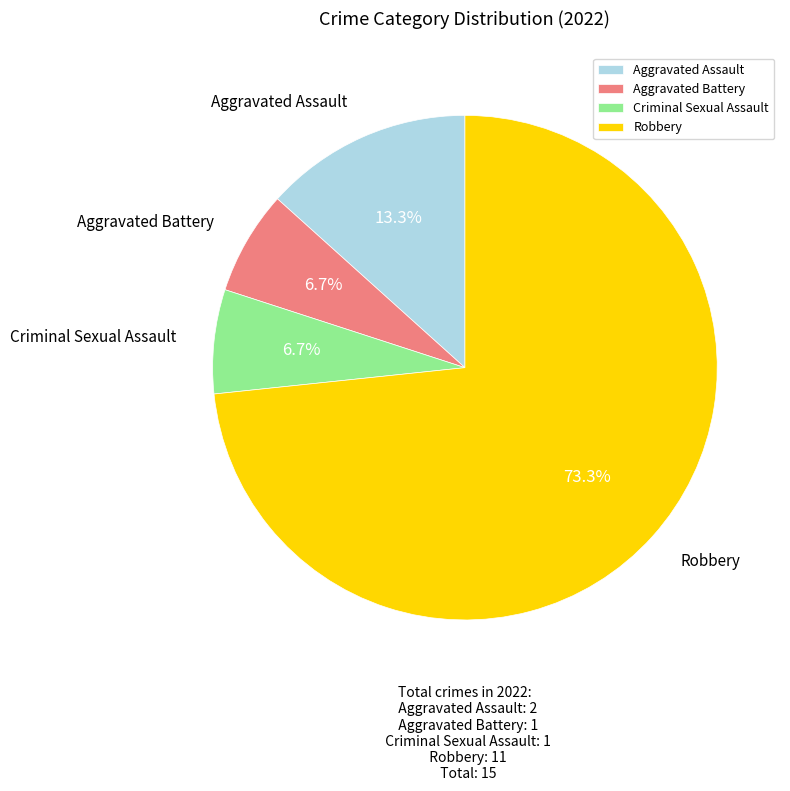

Which slice is the largest?

Robbery